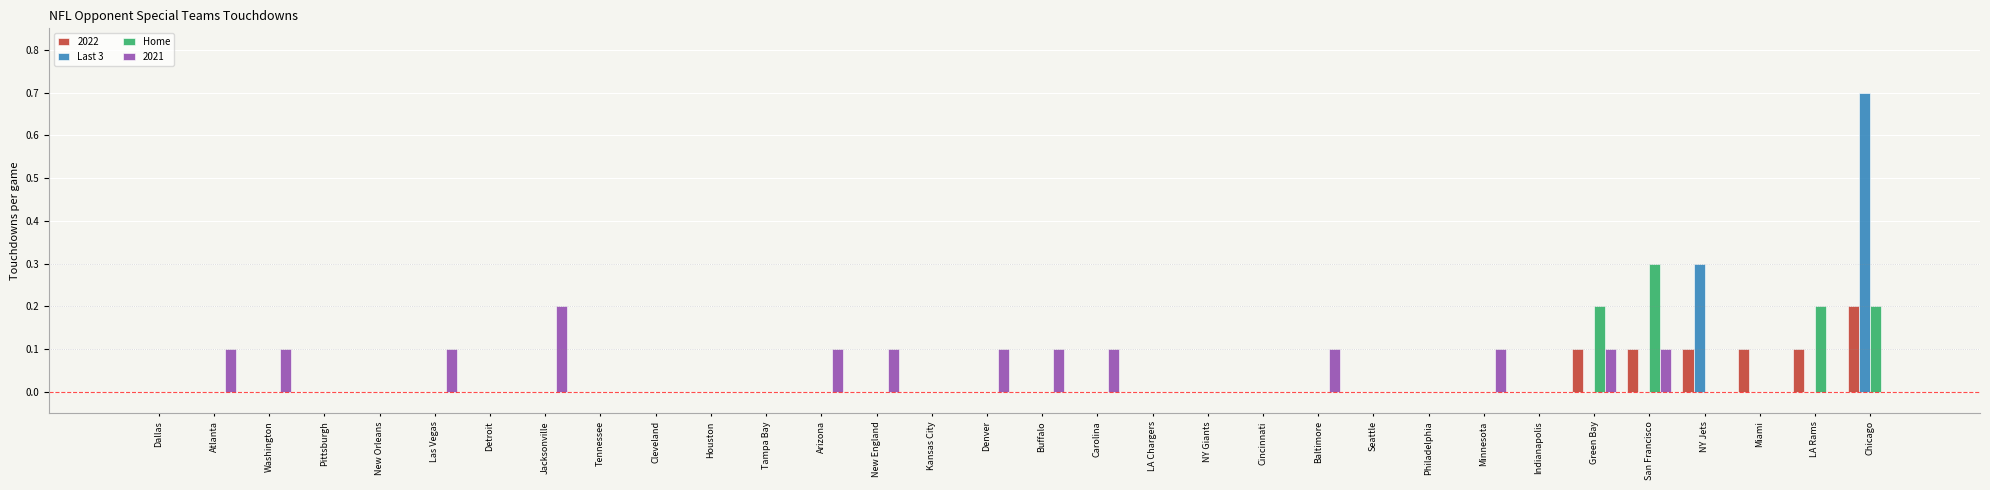

What is the sum of all Home values?

0.9